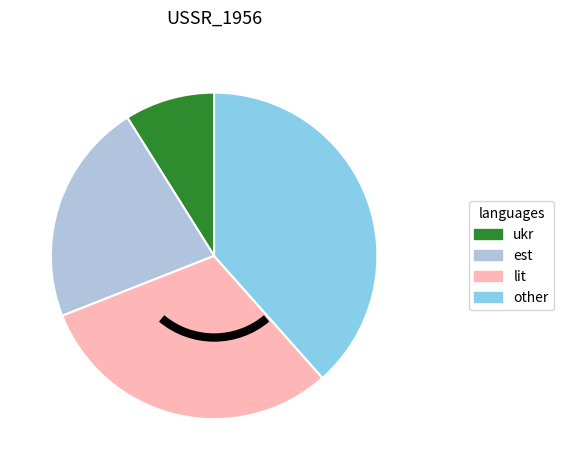

How many slices are in this pie chart?

4